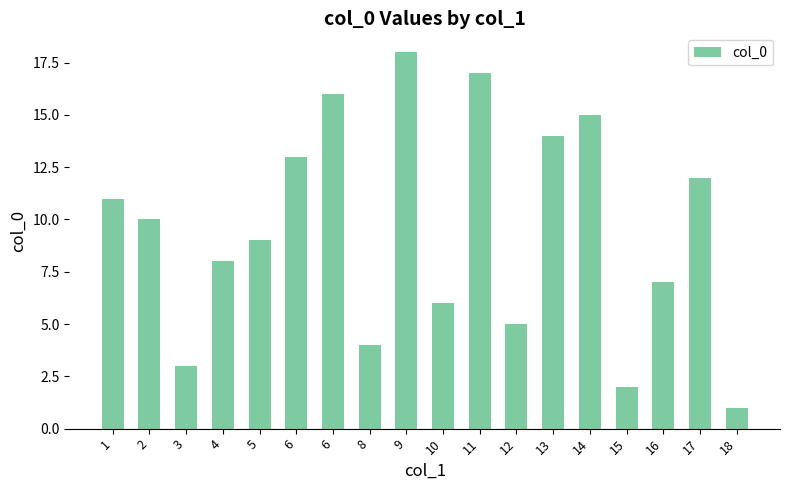

What is the sum of all values?

171